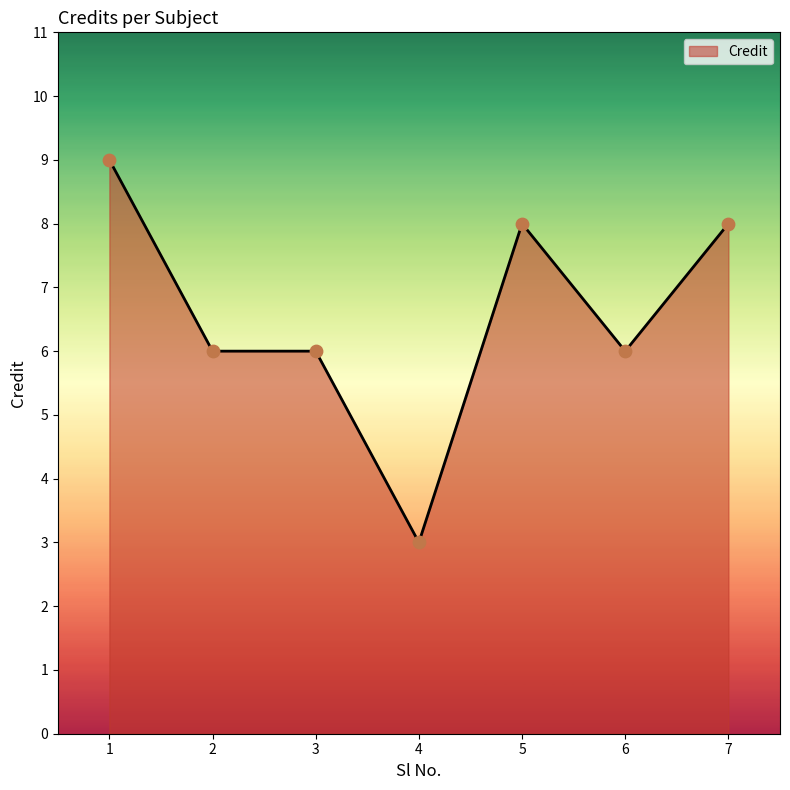

Approximately how many times larger is the value at 5 compared to 6?

1.3